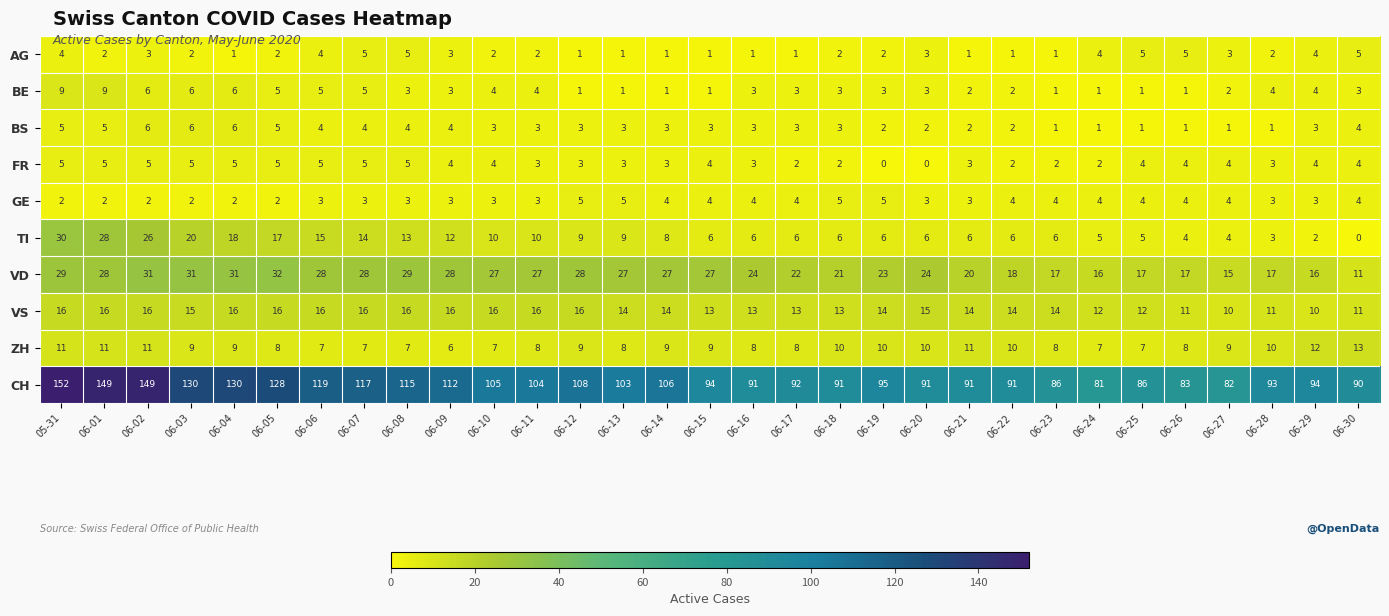

What is the difference between the highest and lowest values at 06-13?

102